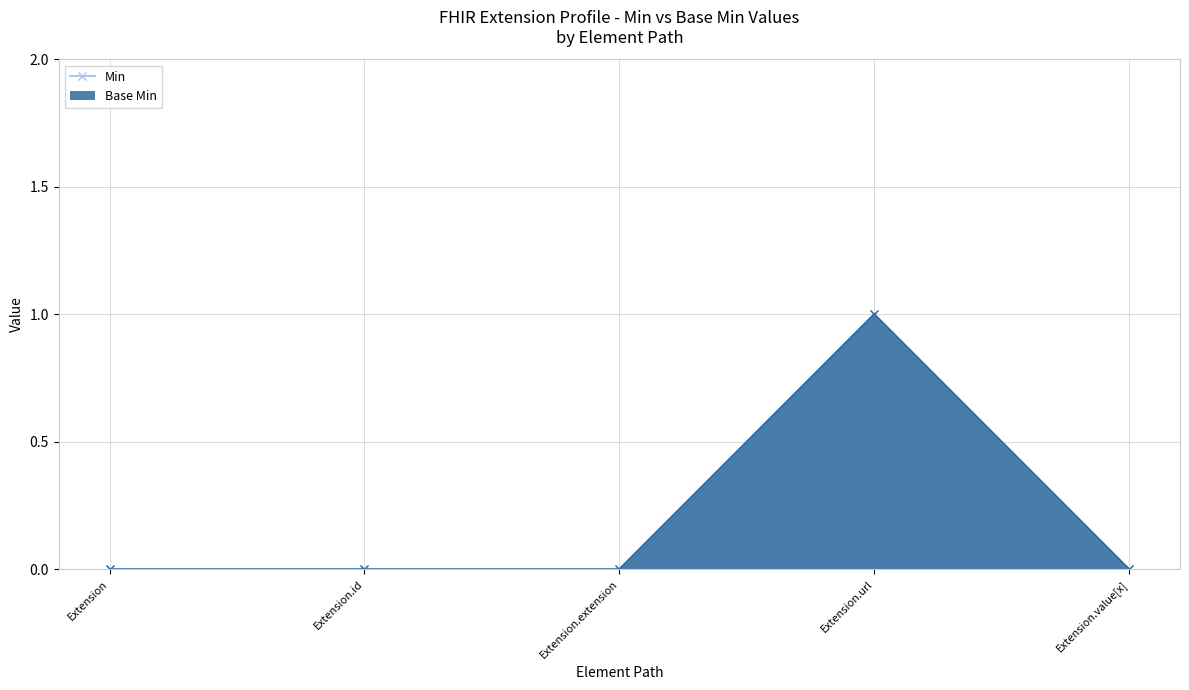

Which label corresponds to the smallest value in the chart?

Extension